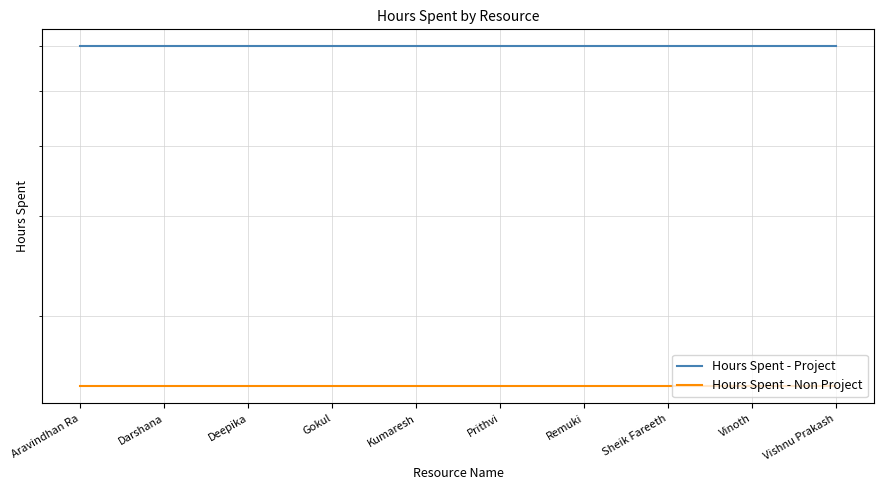

True or false: Hours Spent - Project and Hours Spent - Non Project intersect in this chart.

False